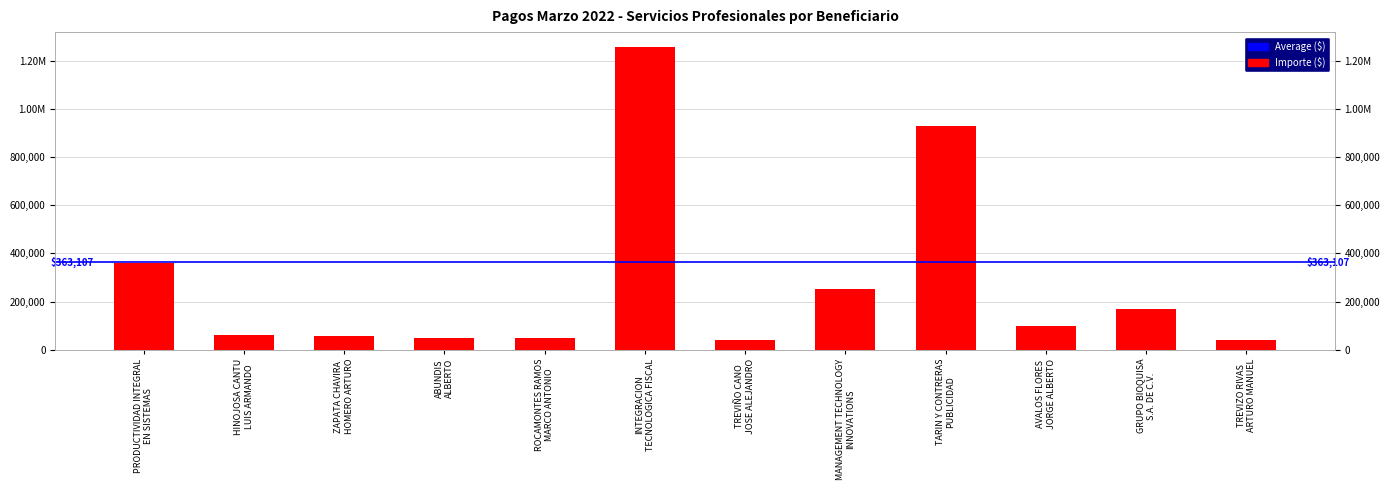

At which label does the data first exceed 97920?

PRODUCTIVIDAD INTEGRAL
EN SISTEMAS